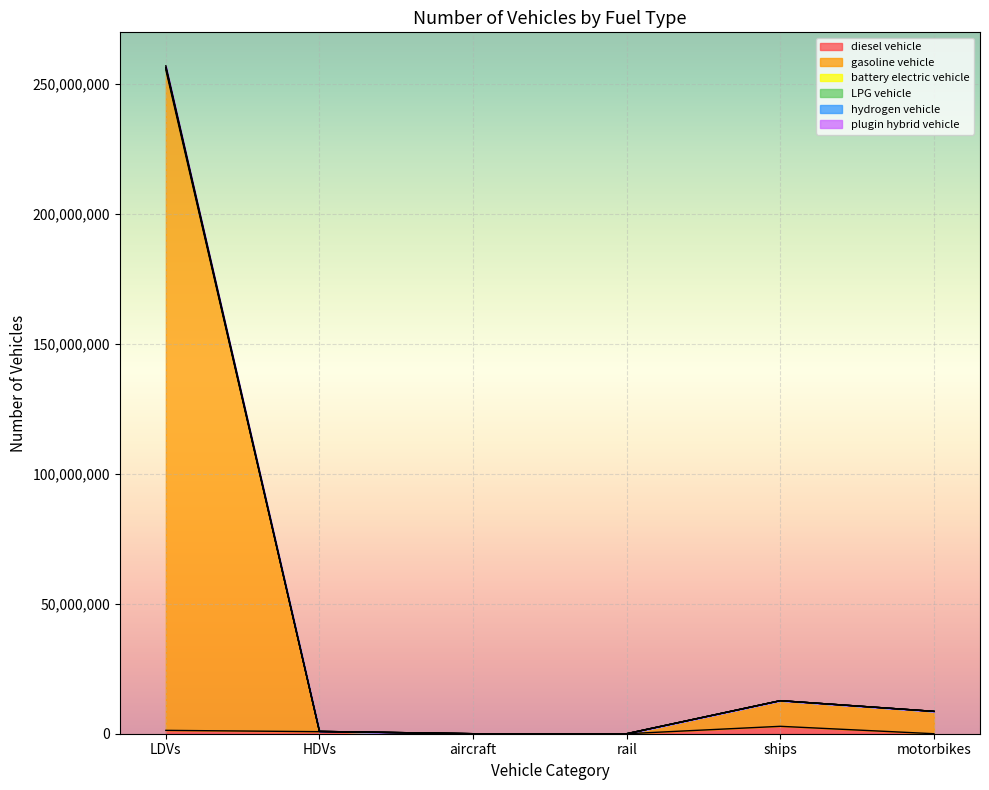

What are all the series names shown in the legend?

diesel vehicle, gasoline vehicle, battery electric vehicle, LPG vehicle, hydrogen vehicle, plugin hybrid vehicle